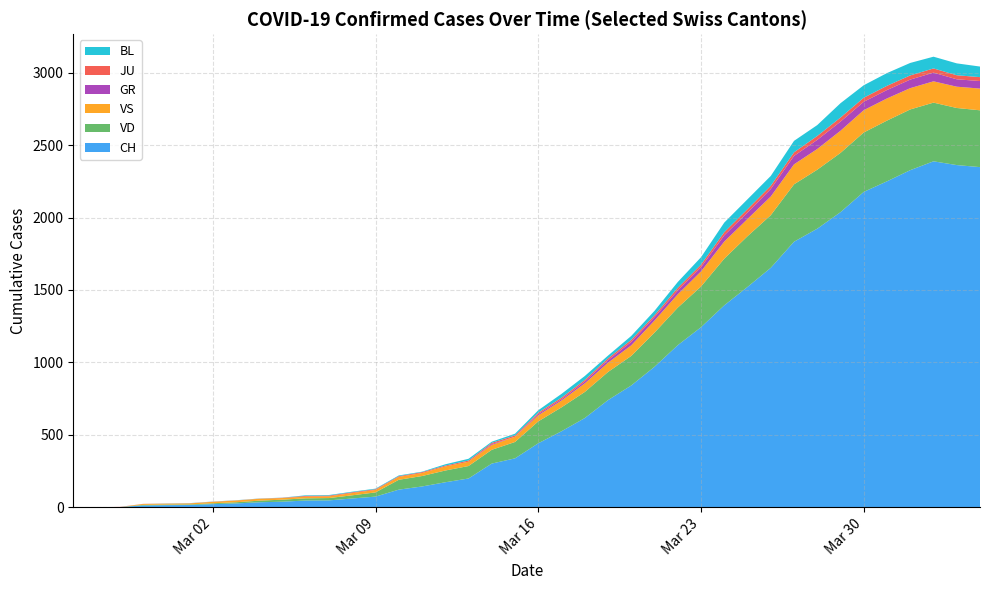

Reading left to right, transcribe all the data shown in this chart.

CH: 0=0	1=1	2=2	3=13	4=15	5=16	6=22	7=27	8=35	9=39	10=47	11=48	12=61	13=74	14=122	15=144	16=173	17=199	18=302	19=338	20=442	21=525	22=616	23=740	24=841	25=970	26=1119	27=1243	28=1394	29=1521	30=1653	31=1833	32=1923	33=2037	34=2177	35=2250	36=2327	37=2388	38=2362	39=2348
GR: 0=0	1=0	2=0	3=0	4=0	5=0	6=0	7=0	8=0	9=0	10=0	11=0	12=0	13=0	14=0	15=0	16=0	17=0	18=6	19=0	20=9	21=9	22=13	23=18	24=24	25=24	26=27	27=29	28=43	29=45	30=52	31=58	32=63	33=63	34=58	35=58	36=59	37=60	38=51	39=52
JU: 0=0	1=0	2=1	3=1	4=1	5=1	6=1	7=1	8=1	9=2	10=5	11=5	12=5	13=5	14=5	15=6	16=6	17=8	18=8	19=9	20=9	21=11	22=11	23=12	24=14	25=13	26=18	27=18	28=22	29=23	30=22	31=25	32=27	33=28	34=28	35=29	36=29	37=29	38=28	39=27
VD: 0=0	1=0	2=0	3=4	4=4	5=4	6=6	7=8	8=11	9=14	10=15	11=16	12=22	13=29	14=68	15=72	16=81	17=86	18=95	19=113	20=151	21=165	22=180	23=194	24=204	25=236	26=259	27=281	28=322	29=350	30=363	31=396	32=407	33=409	34=410	35=419	36=419	37=405	38=394	39=392
VS: 0=0	1=0	2=0	3=6	4=6	5=7	6=10	7=12	8=13	9=11	10=12	11=12	12=16	13=17	14=20	15=21	16=28	17=30	18=34	19=36	20=42	21=47	22=59	23=64	24=73	25=83	26=92	27=104	28=118	29=119	30=129	31=138	32=143	33=153	34=154	35=153	36=147	37=147	38=147	39=150
BL: 0=0	1=0	2=0	3=0	4=1	5=1	6=1	7=1	8=1	9=1	10=4	11=4	12=4	13=4	14=5	15=3	16=9	17=12	18=8	19=12	20=17	21=26	22=27	23=19	24=27	25=30	26=40	27=51	28=66	29=68	30=68	31=79	32=75	33=99	34=86	35=88	36=86	37=81	38=82	39=73